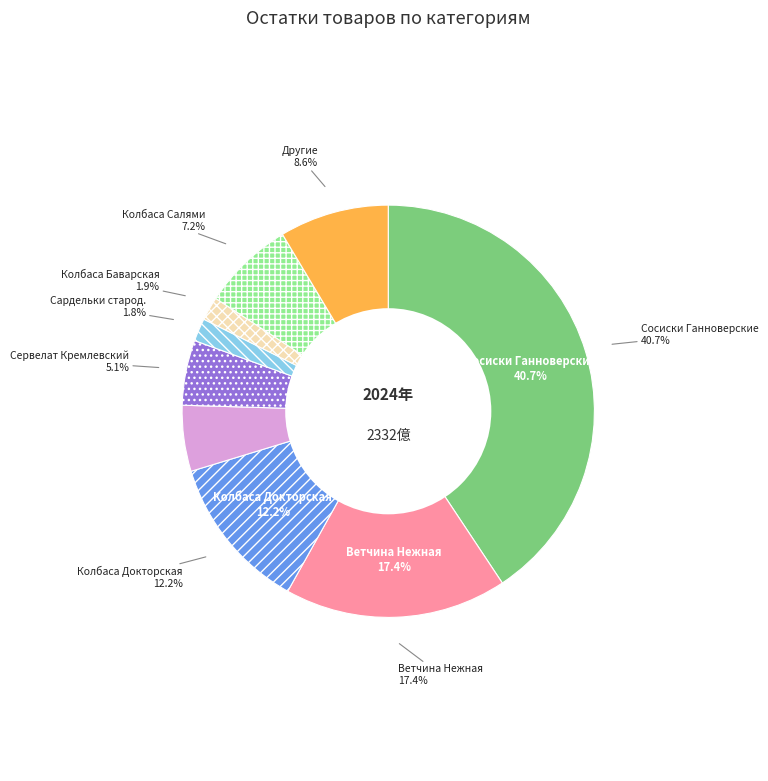

Is there any slice that represents more than half of the pie?

Yes